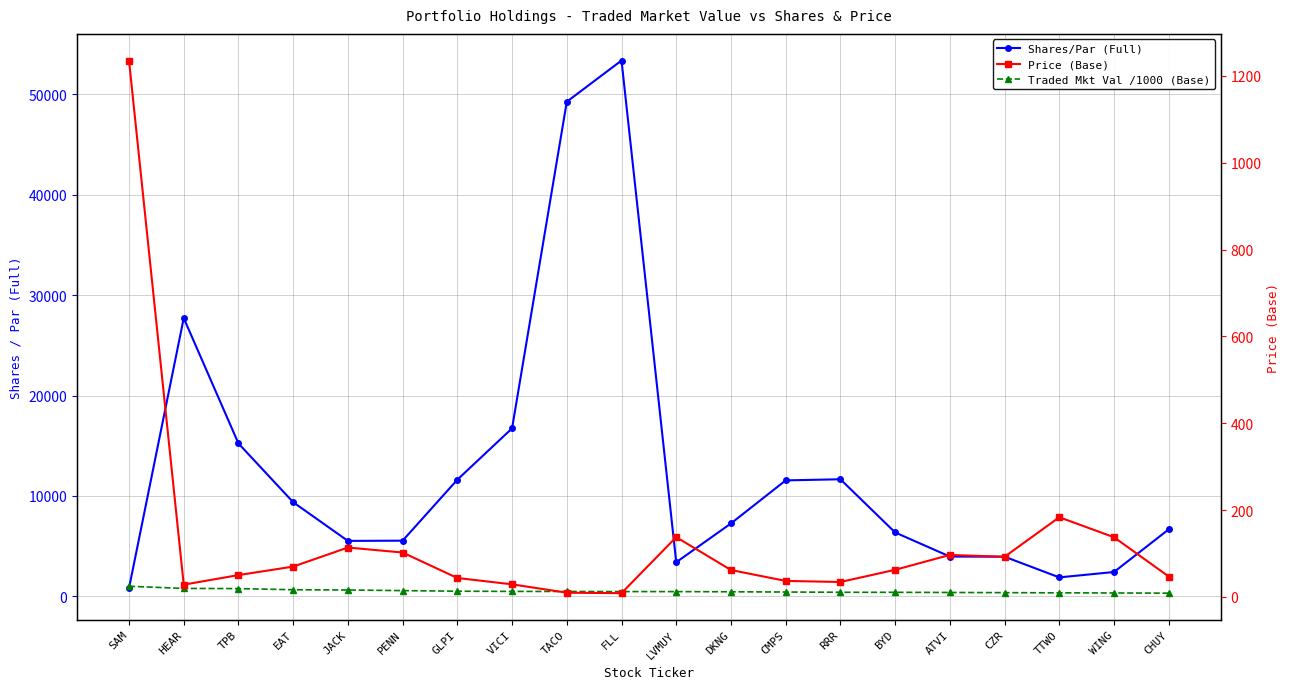

Which category has the lowest value in the Shares/Par (Full) series?

SAM